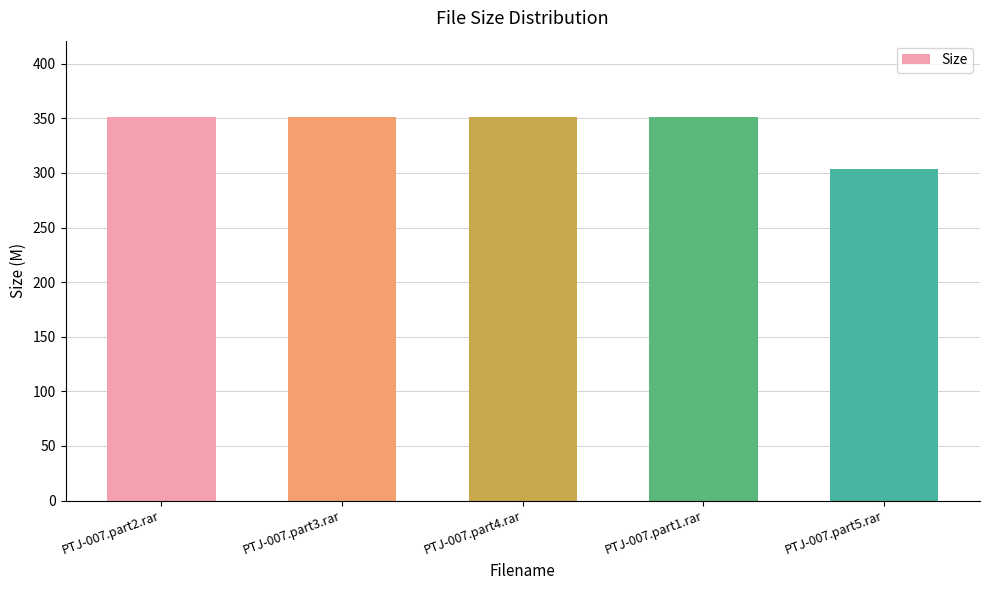

Where does the data first go above 350?

PTJ-007.part2.rar